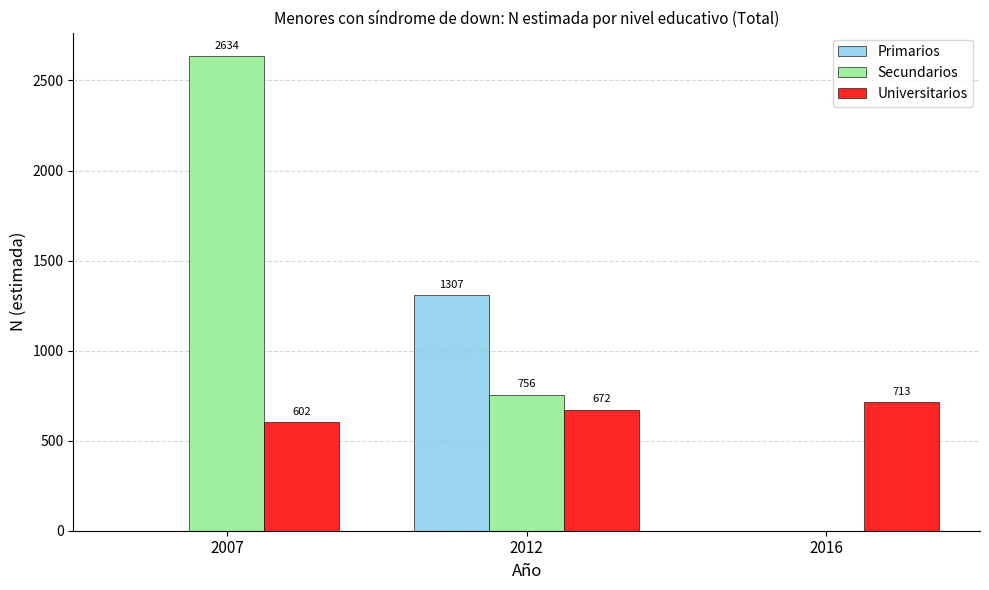

What is the average value of the Secundarios series?

1130